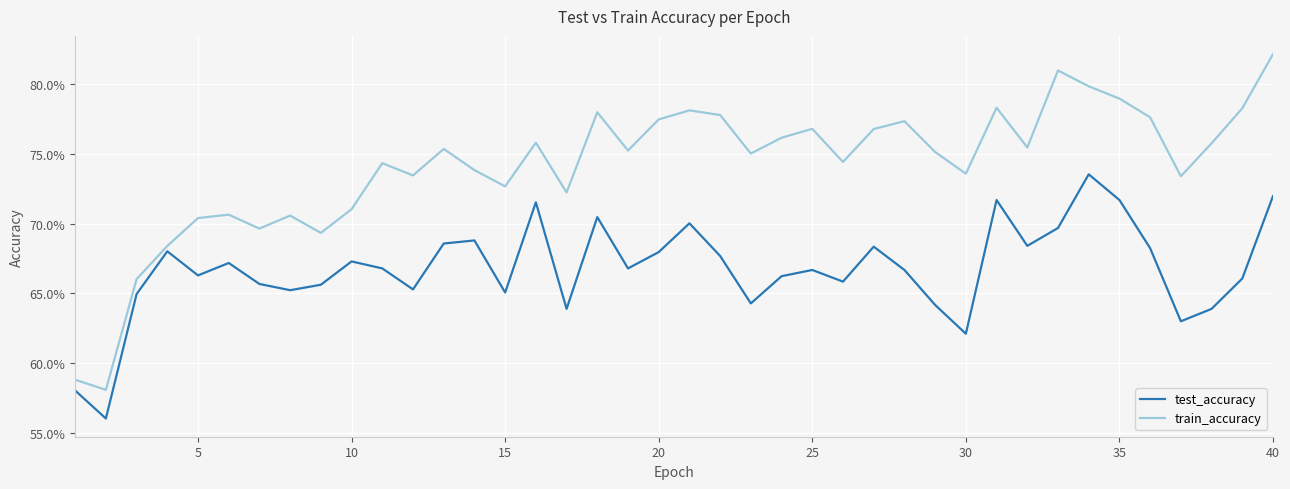

Which series has the widest spread of values?

train_accuracy